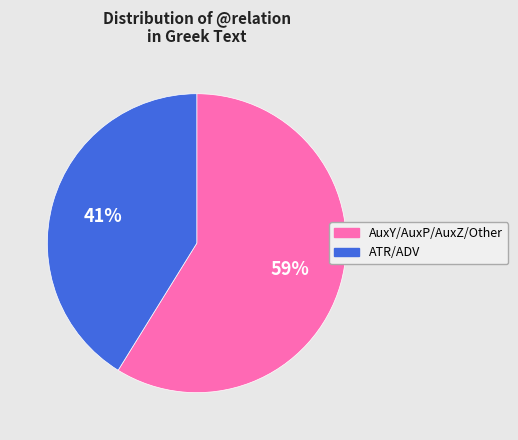

How many slices are in this pie chart?

2